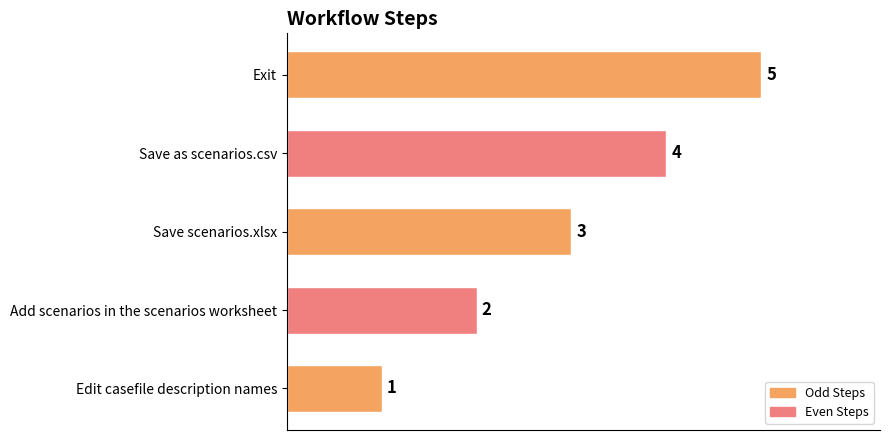

What is the ratio of the value at Edit casefile description names to the value at Save scenarios.xlsx?

0.3